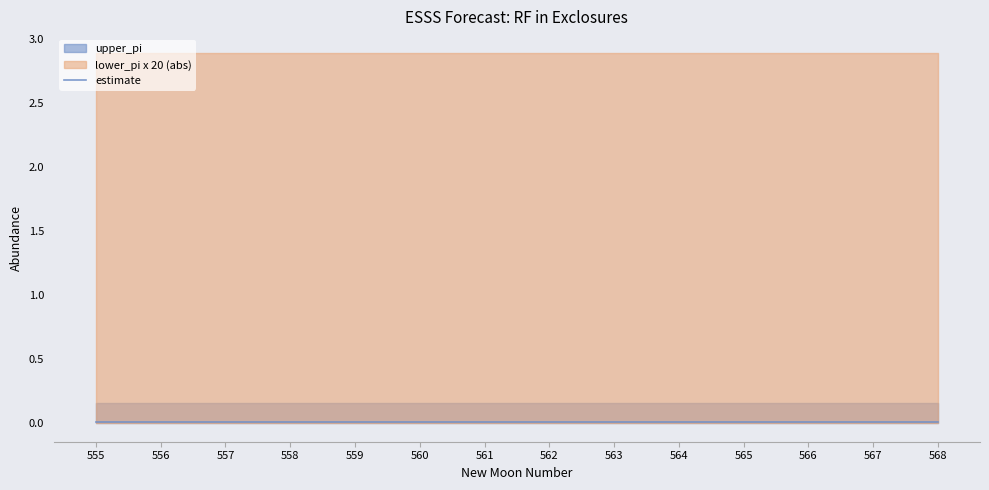

Which series has the widest spread of values?

lower_pi